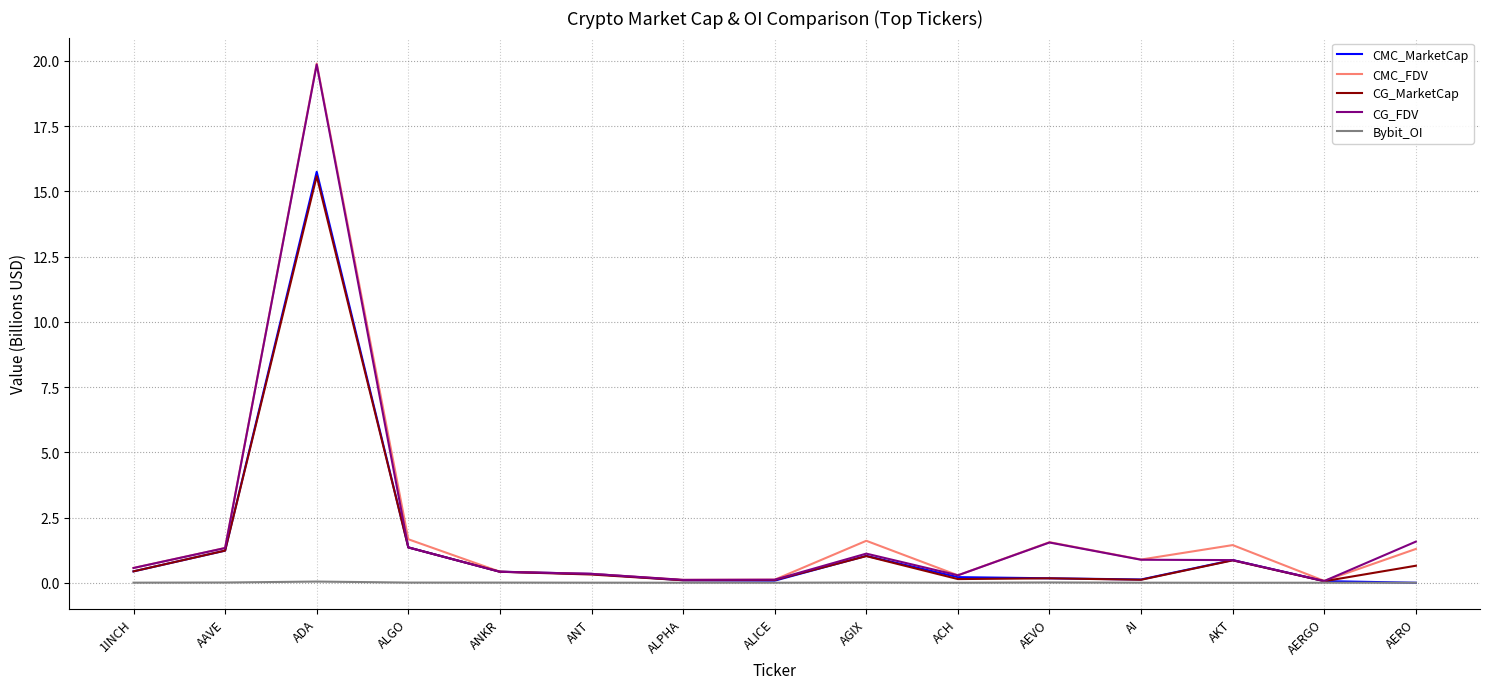

Which label corresponds to the largest value in the chart?

ADA